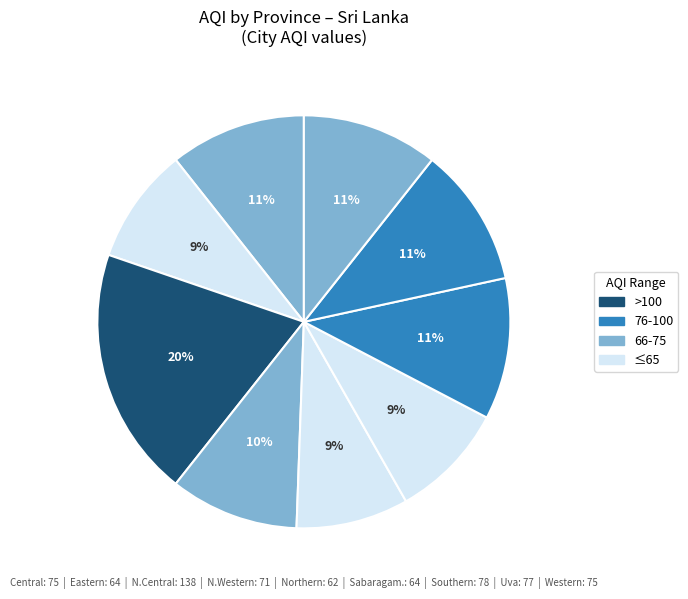

Which slice is the smallest?

Northern Province